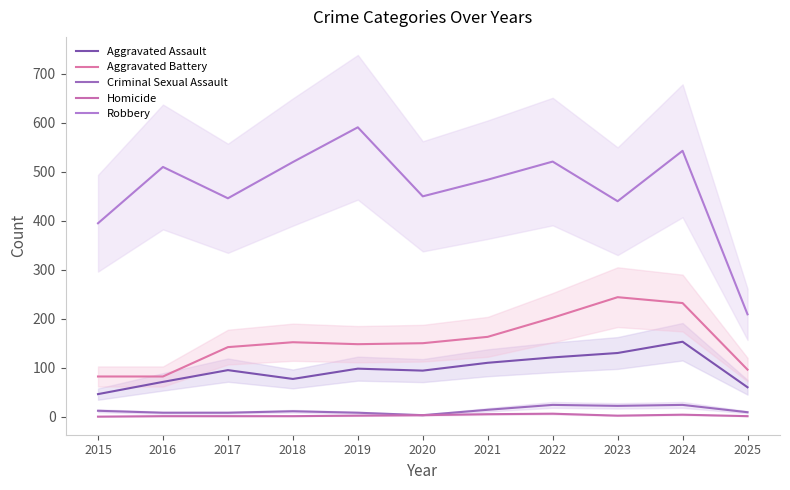

What is the value of the Homicide point at the 7th from the left?

5